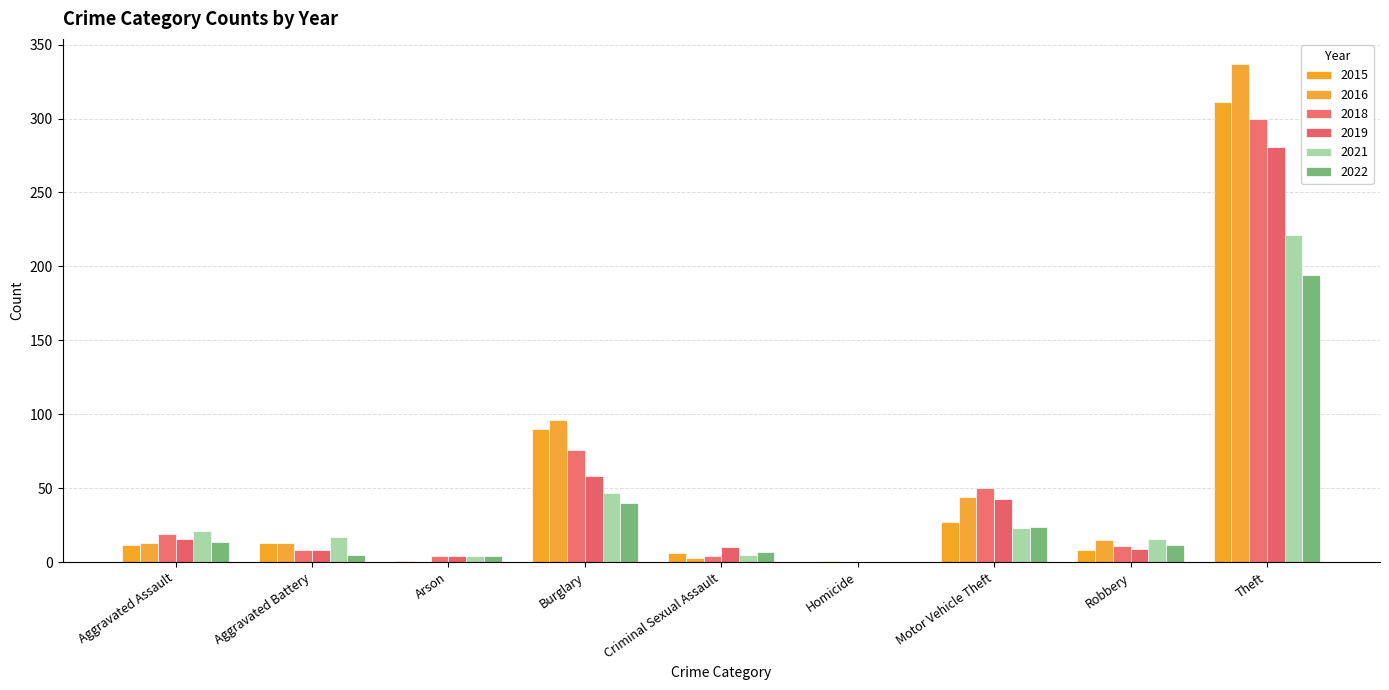

At which label is 2021 closest to 110?

Burglary